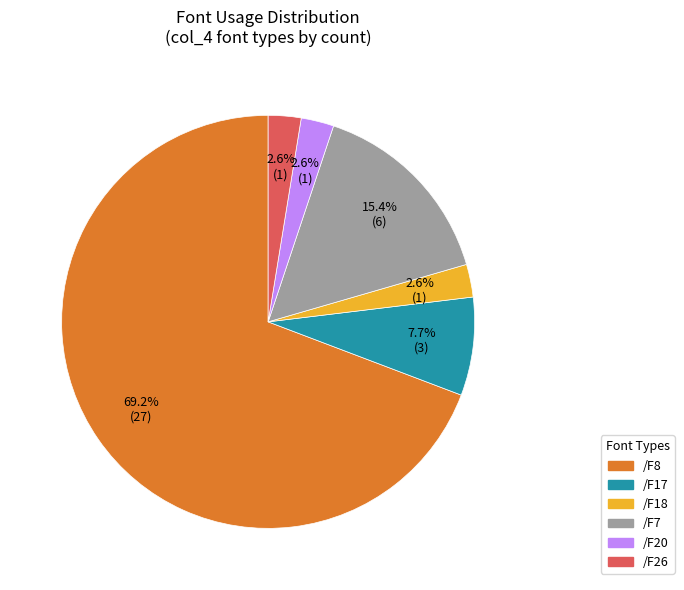

Which category accounts for the majority?

/F8